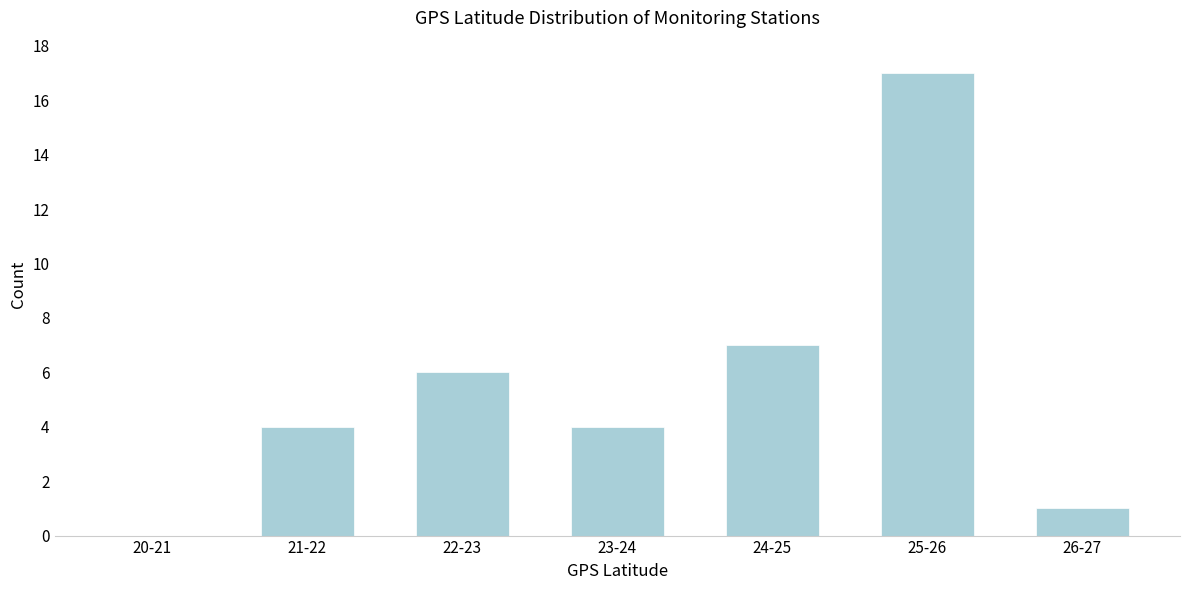

Reading left to right, list all the values displayed in this chart.

20-21=0	21-22=4	22-23=6	23-24=4	24-25=7	25-26=17	26-27=1